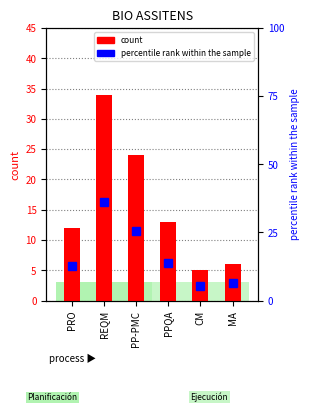

Reading left to right, extract all data points from this chart.

count: PRO=12.0	REQM=34.0	PP-PMC=24.0	PPQA=13.0	CM=5.0	MA=6.0
percentile rank within the sample: PRO=12.8	REQM=36.2	PP-PMC=25.5	PPQA=13.8	CM=5.3	MA=6.4